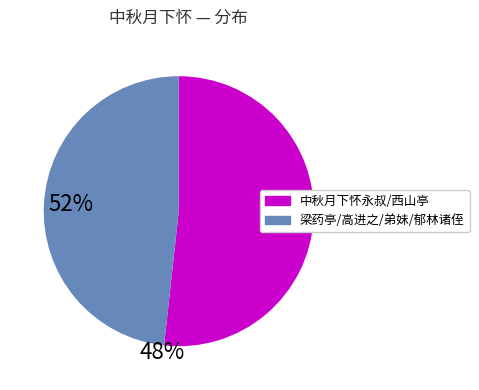

Does any single category account for the majority?

Yes